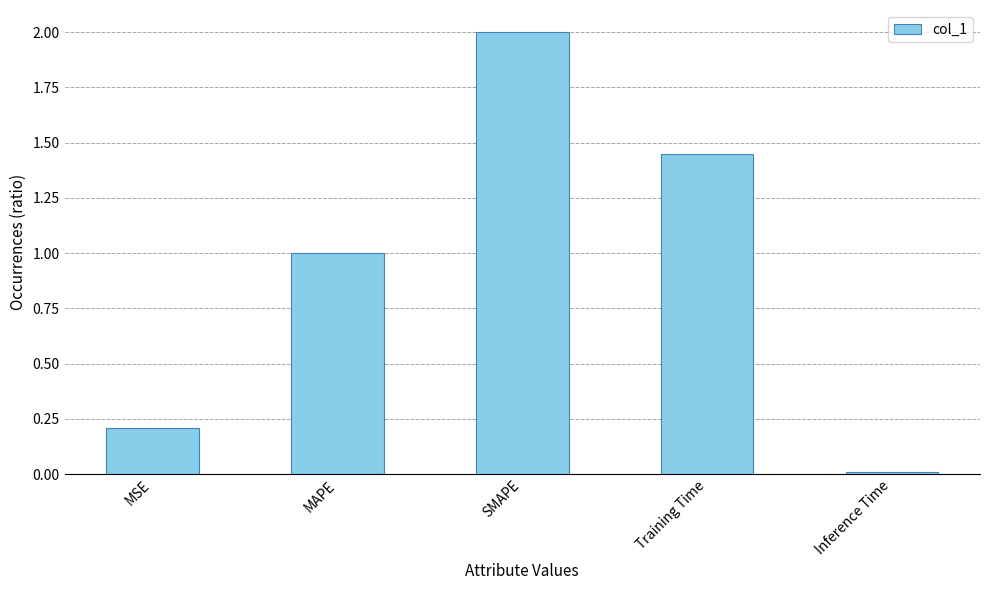

Which has a higher value, Inference Time or MAPE?

MAPE